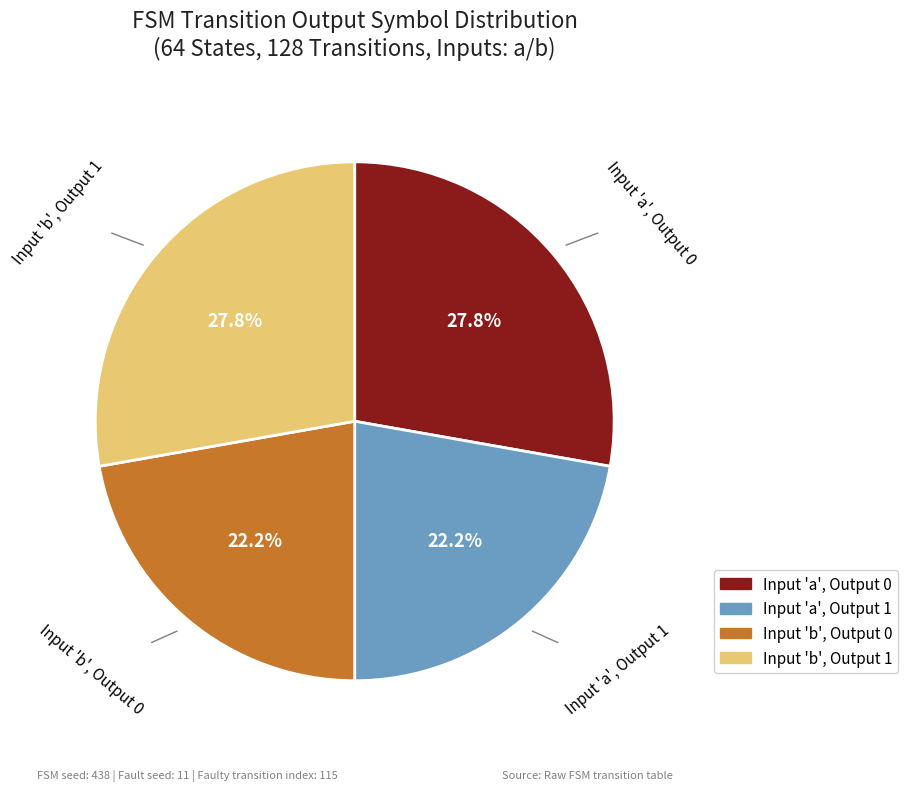

Does any single category account for the majority?

No